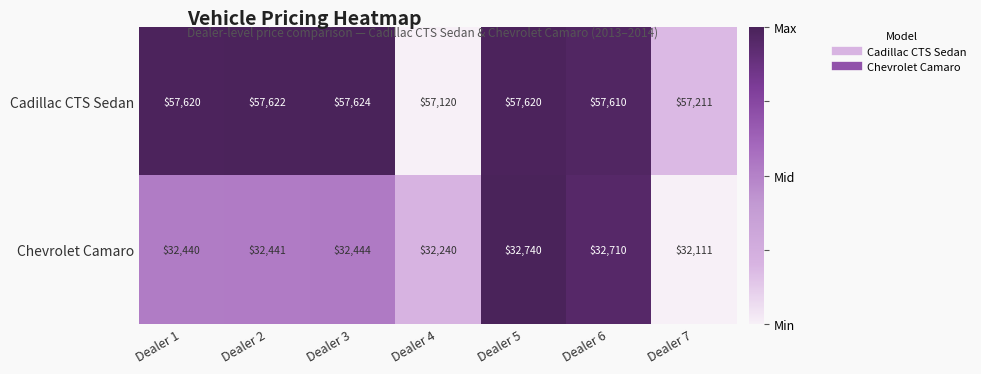

Is it true that Cadillac CTS Sedan equals 57610 at Dealer 6?

True